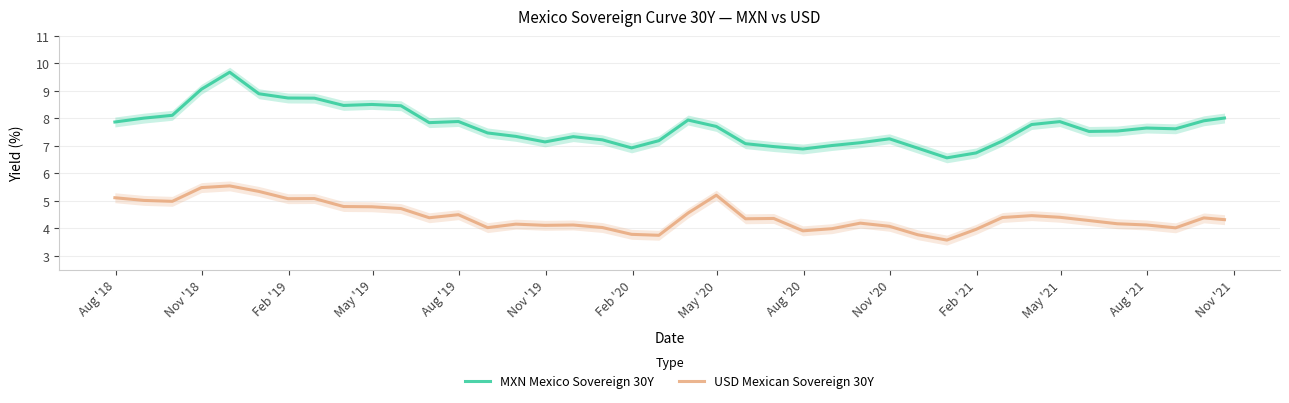

What is the maximum value shown in the chart?

9.7